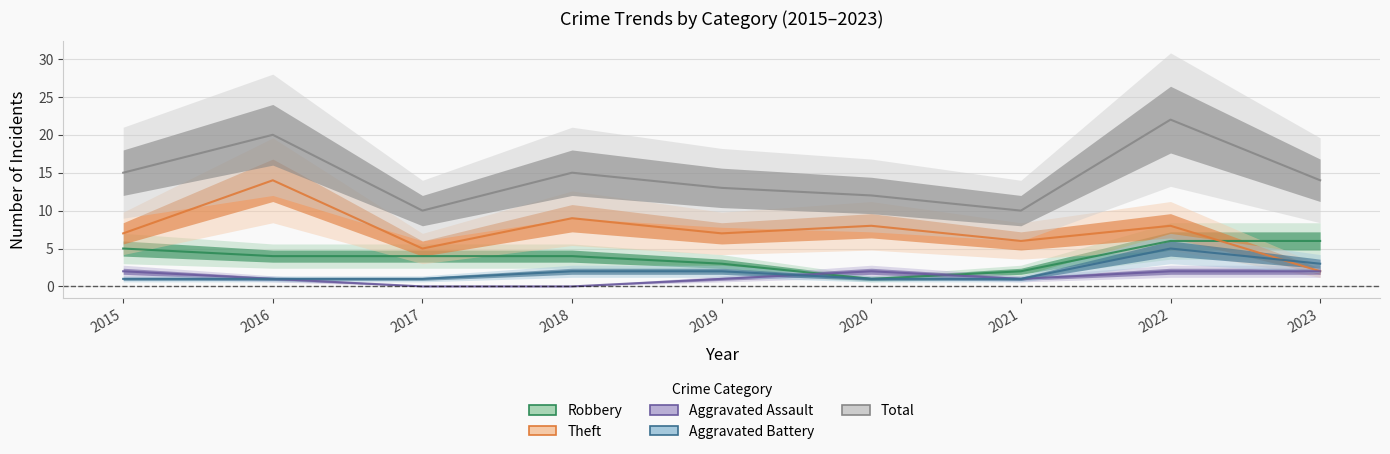

Where is Total nearest to the value 16?

2015